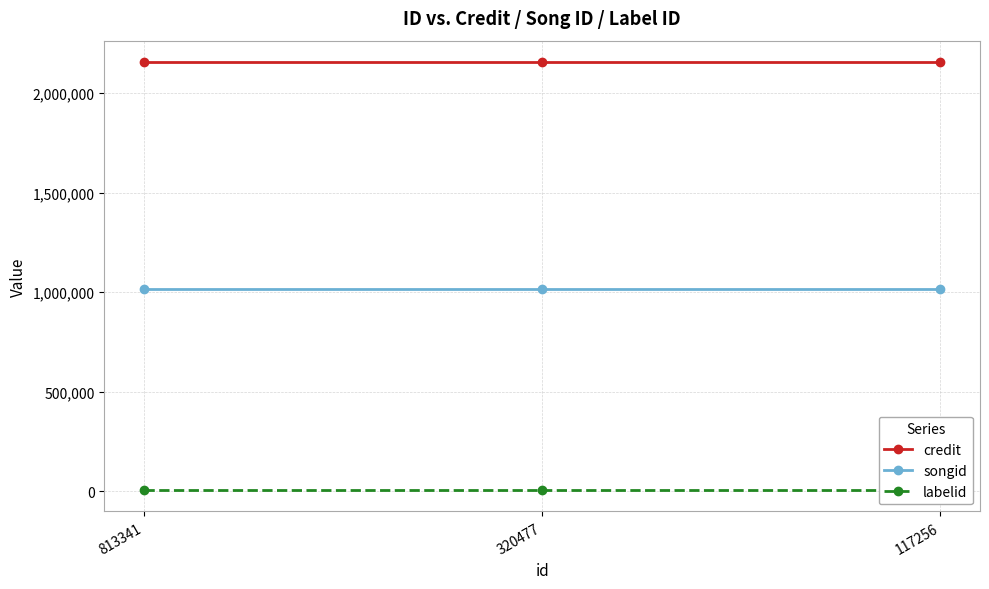

What is the average value of the labelid series?

6950